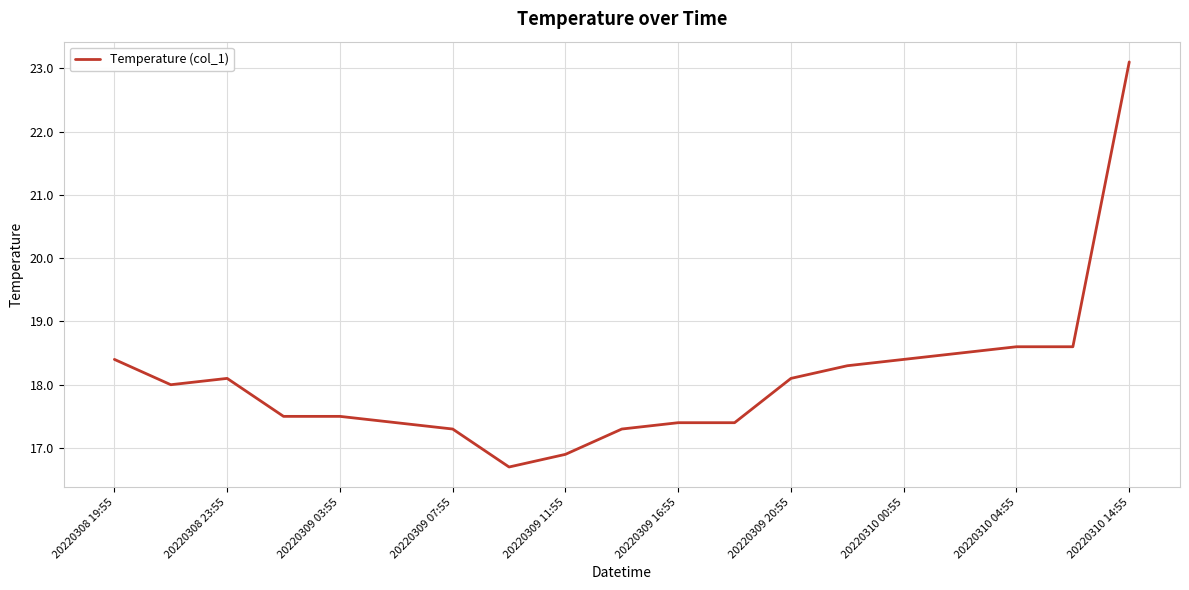

What is the smallest value displayed?

16.7